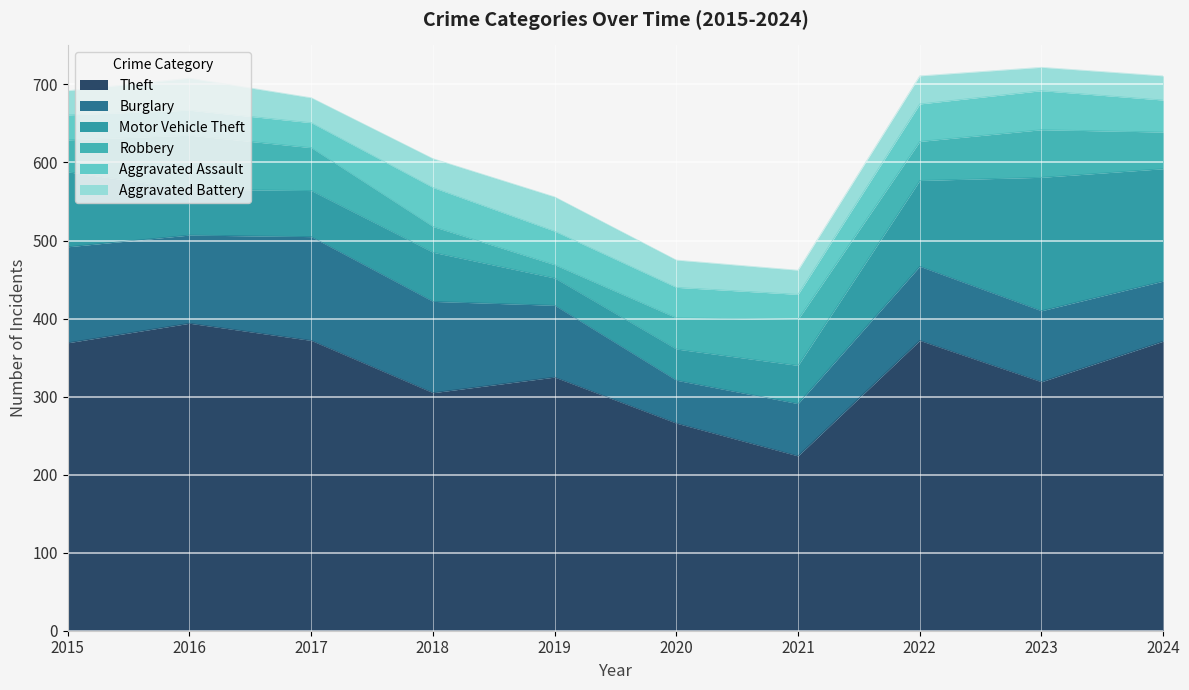

The Robbery series shows 31 at 2016. True or false?

False